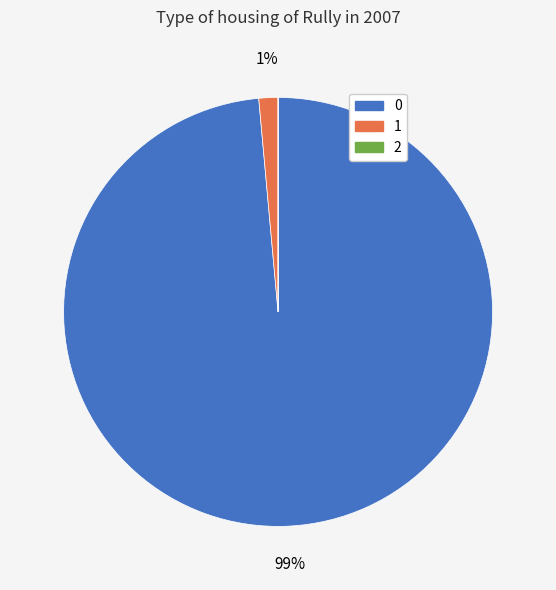

True or false: 0 accounts for 90% of the total.

False